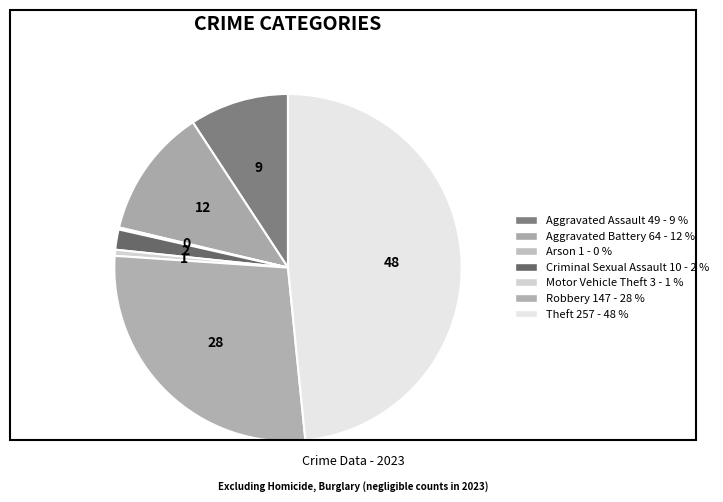

What is the smallest slice in the pie chart?

Arson